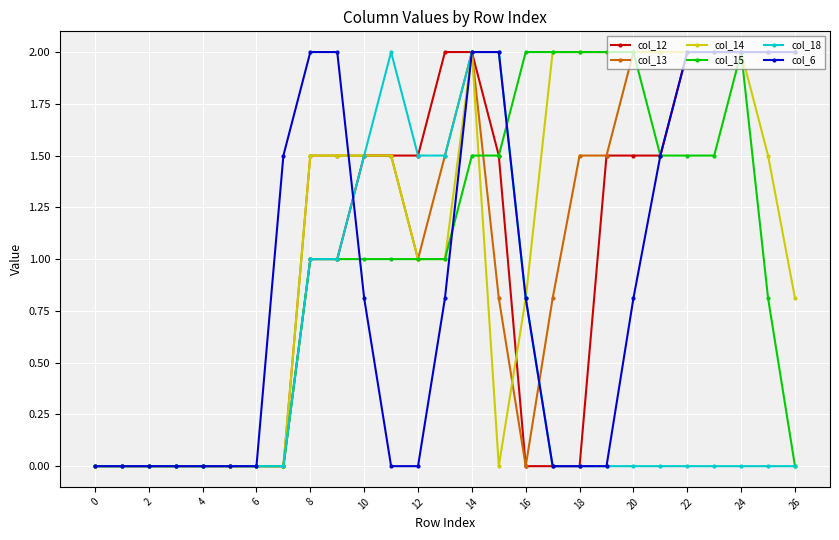

How many series are shown in this chart?

6